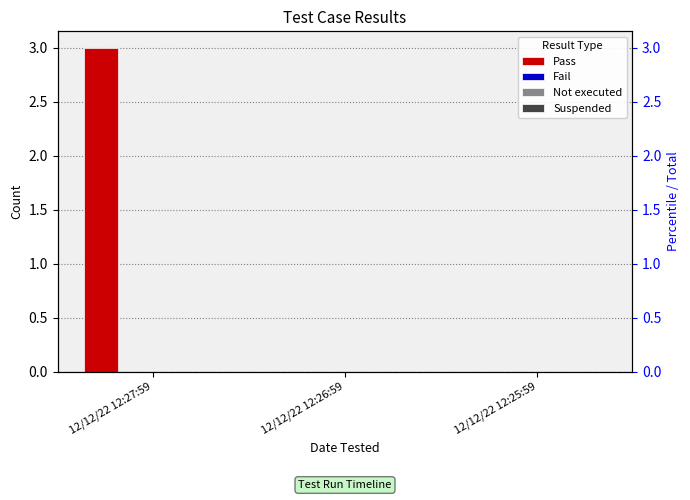

Is the value of Not executed at 12/12/22 12:26:59 greater than the value of Suspended at 12/12/22 12:25:59?

No